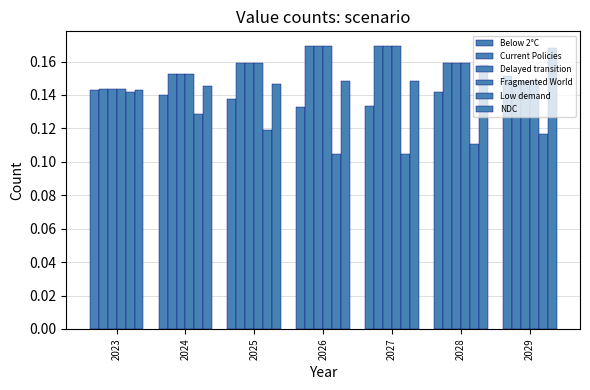

How many categories are shown in the chart?

7